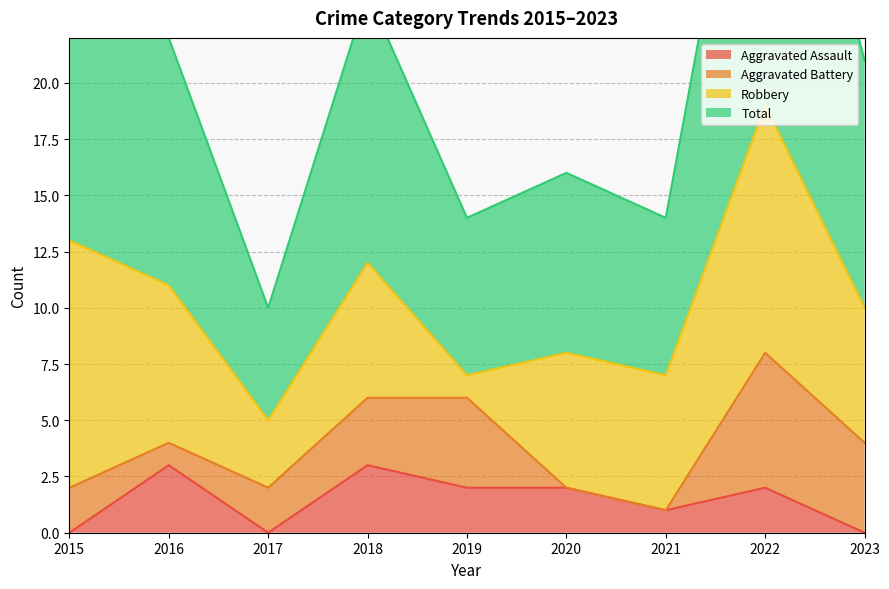

True or false: Aggravated Assault has more than 0 points higher than both neighbors.

True